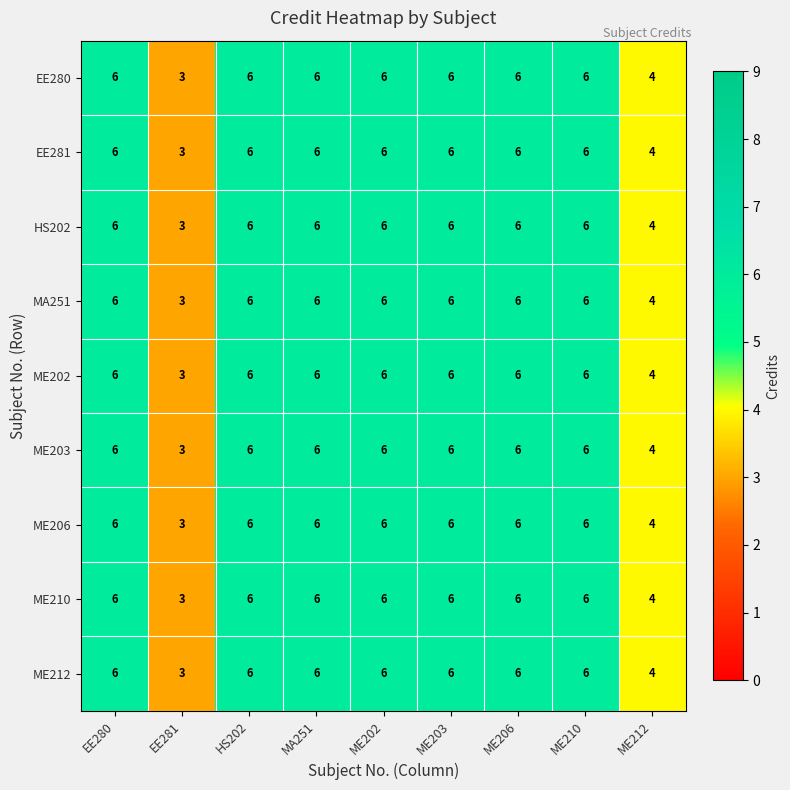

What is the average value of the EE280 series?

5